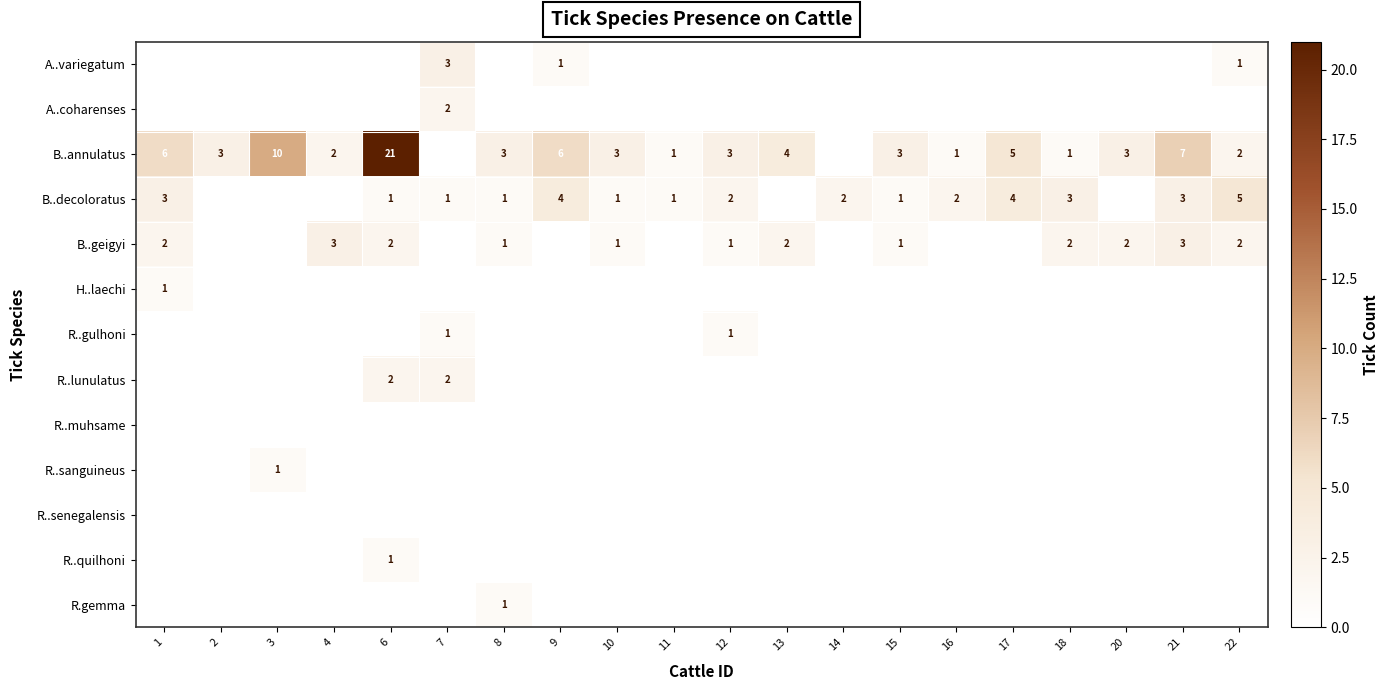

True or false: B..annulatus has a value of 3 at 15.

True